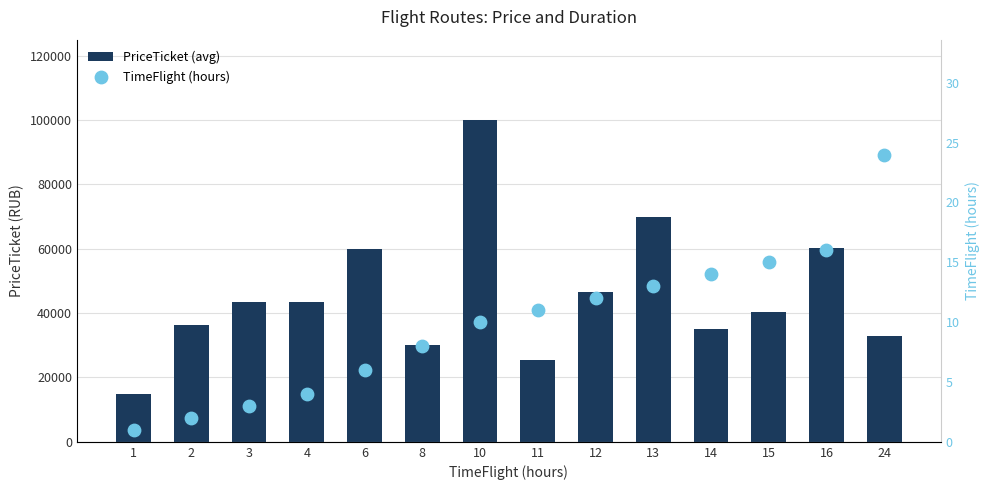

At which category is the sum across all series the highest?

10